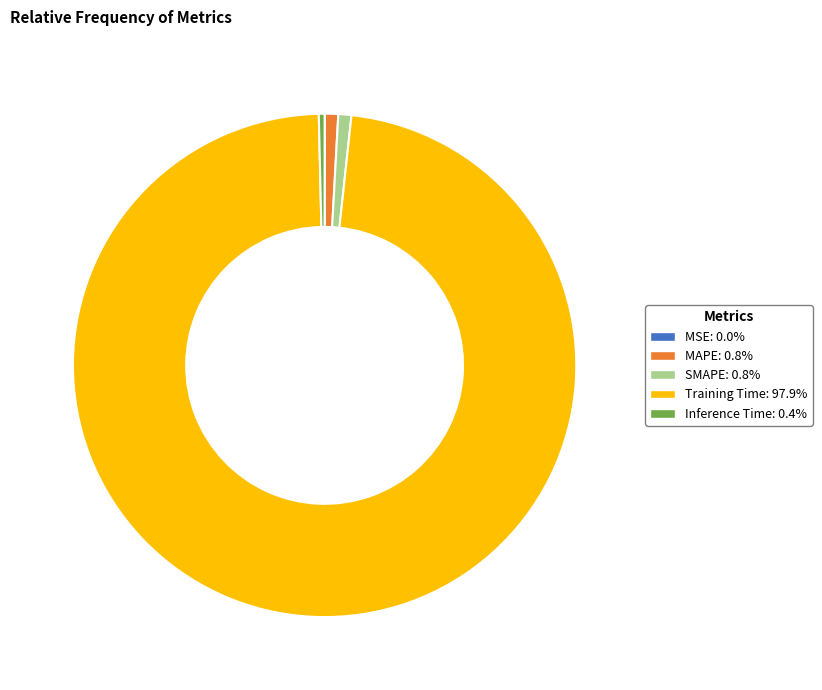

What is the majority slice?

Training Time